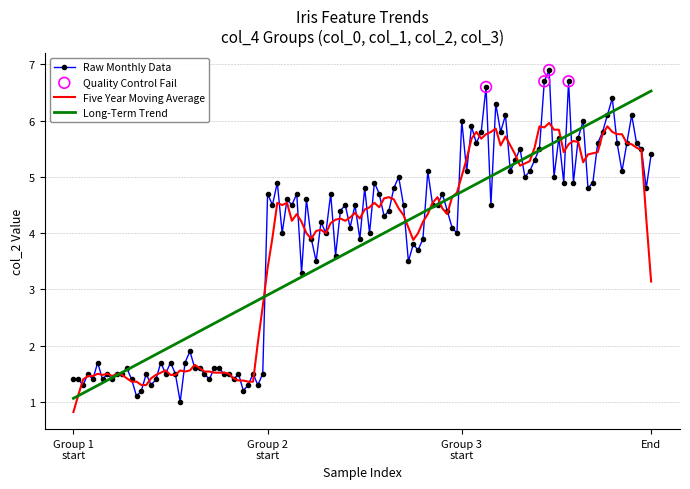

Which series has the largest range (max minus min)?

Raw Monthly Data